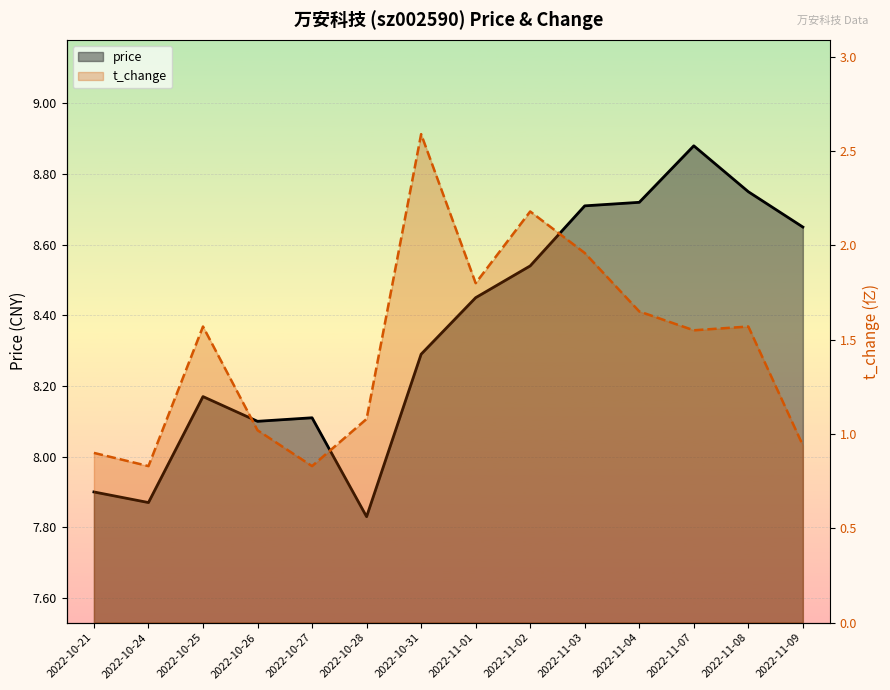

Between 2022-10-25 and 2022-11-08, which is larger?

2022-11-08